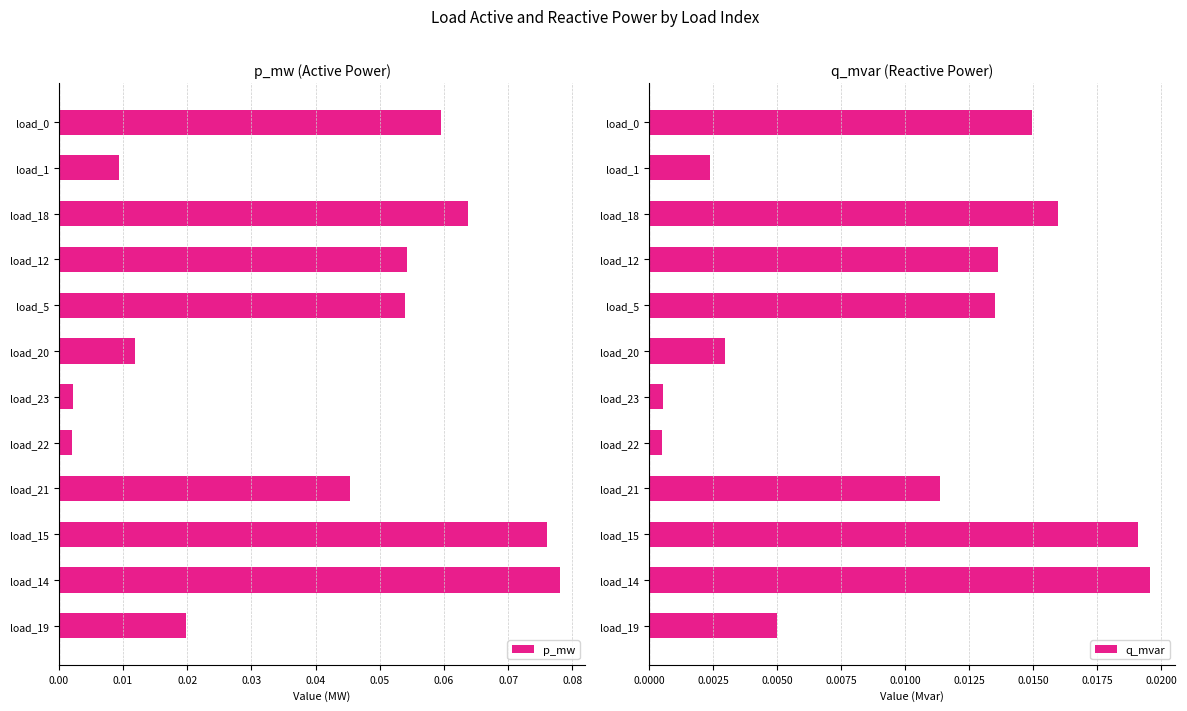

Reading right to left, transcribe all the data shown in this chart.

p_mw: 0.0	0.1	0.1	0.0	0.0	0.0	0.0	0.1	0.1	0.1	0.0	0.1
q_mvar: 0.0	0.0	0.0	0.0	0.0	0.0	0.0	0.0	0.0	0.0	0.0	0.0